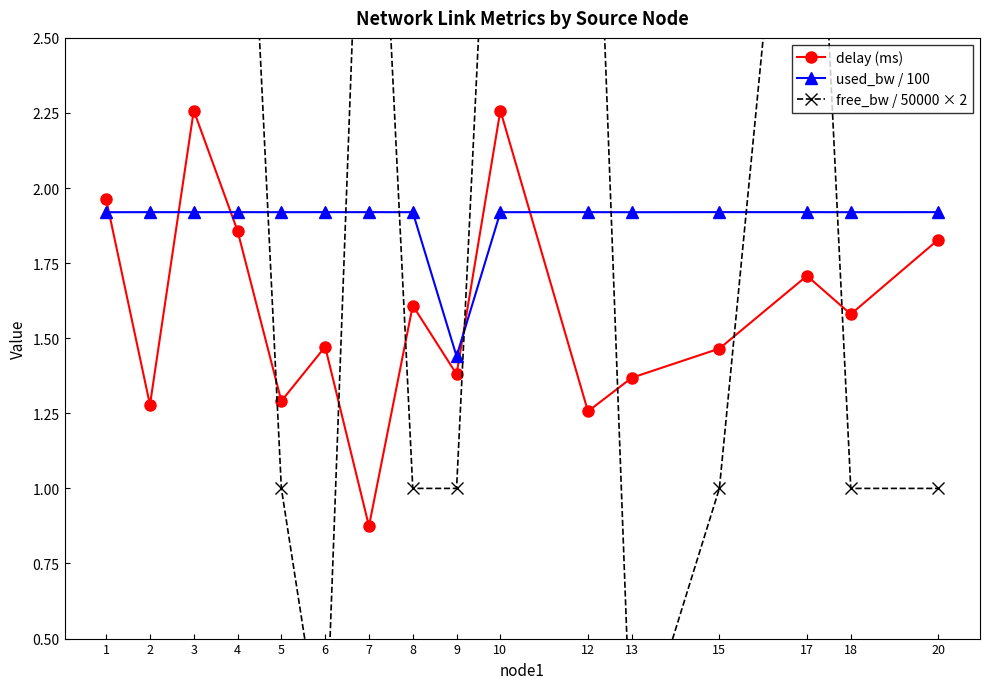

Where is the first local maximum for delay (ms)?

3